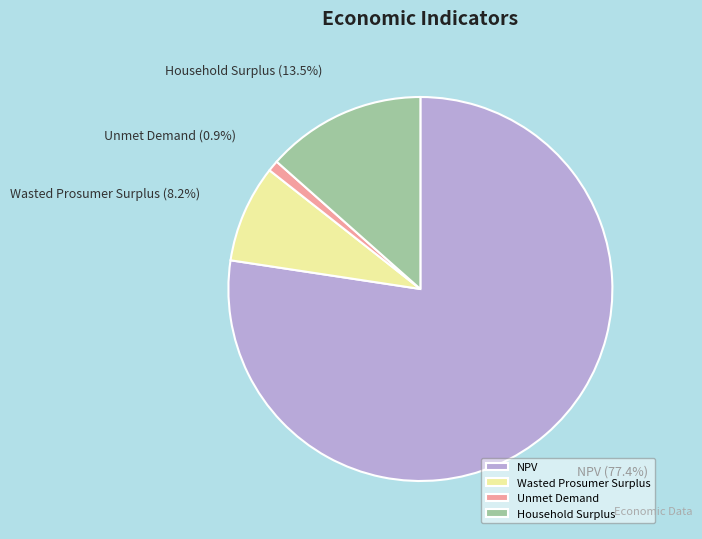

To the nearest percent, what is the average slice percentage?

25%